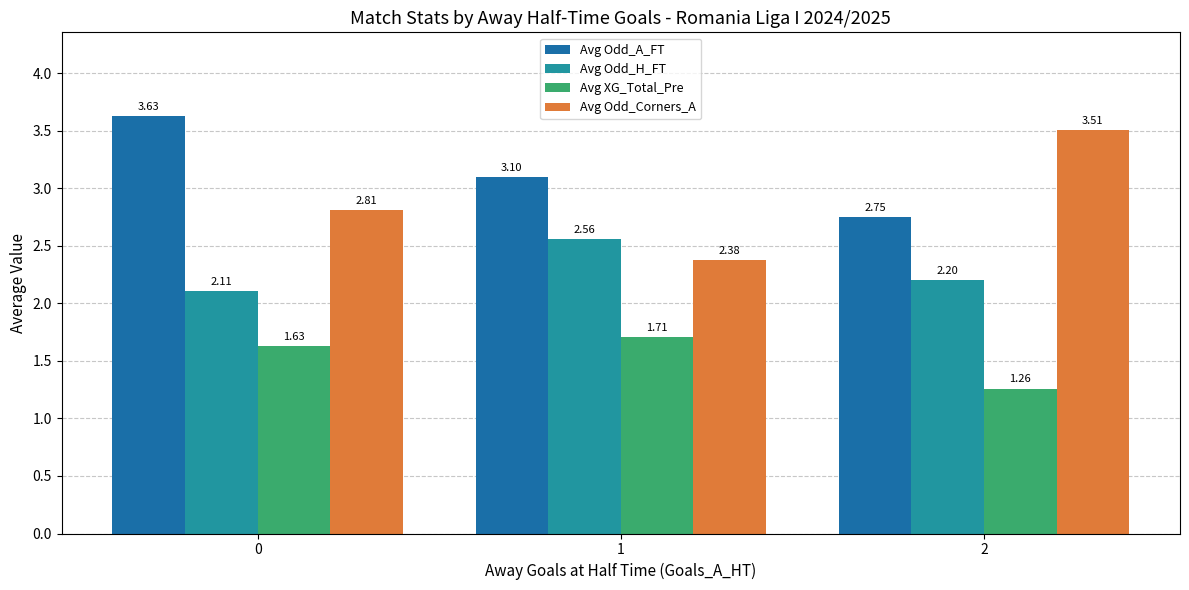

How many bars are there in total?

12